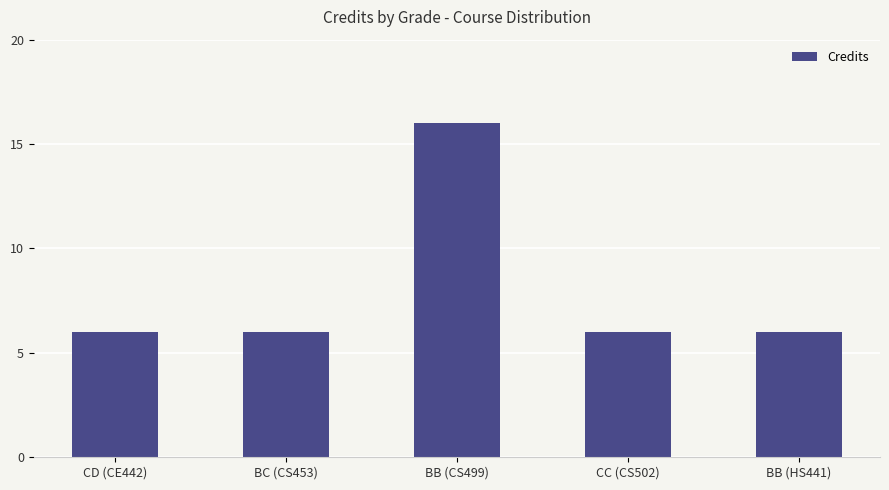

Count the values in the range 6 to 7.

4